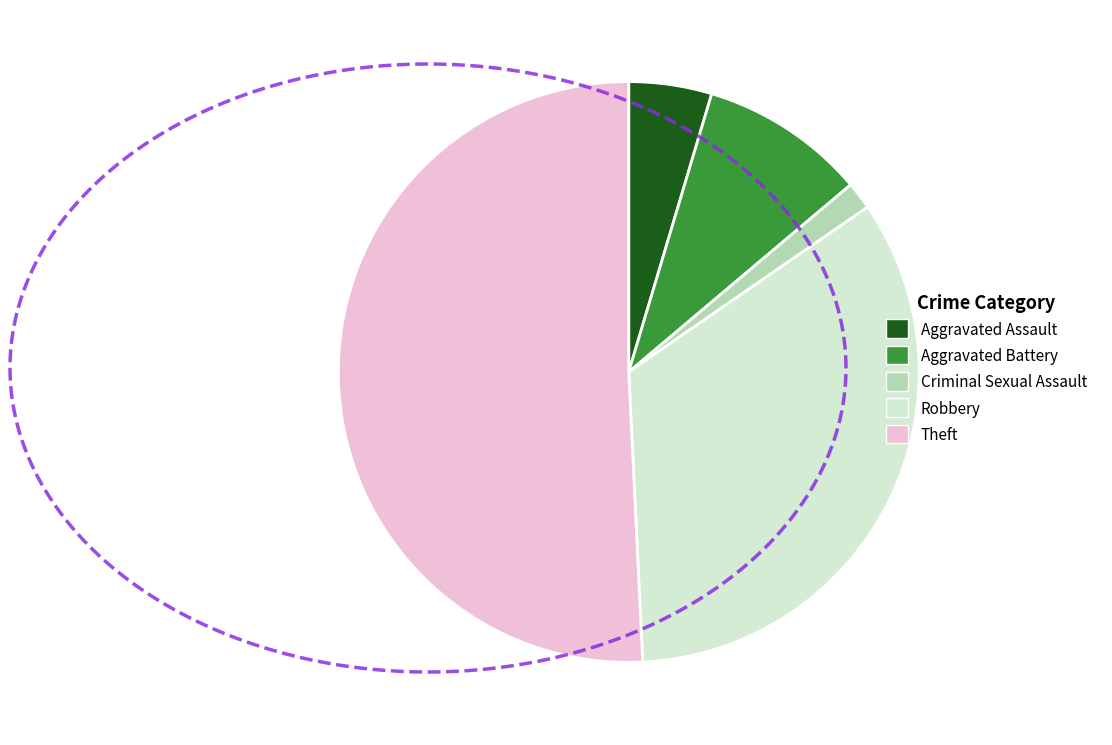

Is the sum of Aggravated Battery and Criminal Sexual Assault greater than half?

No